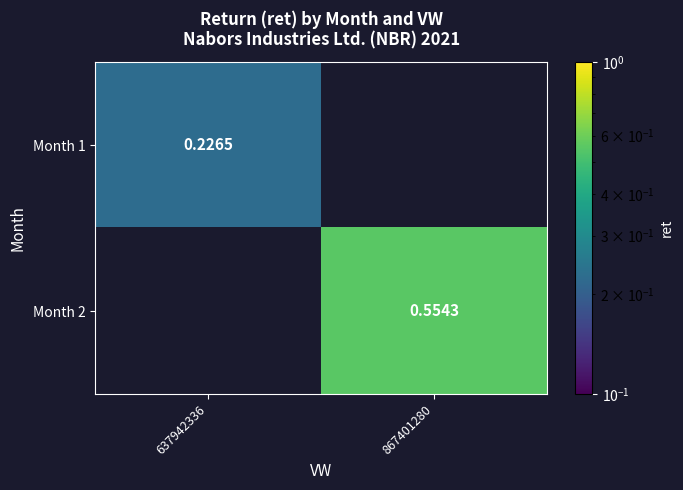

Where is Month 1 nearest to the value 0?

637942336